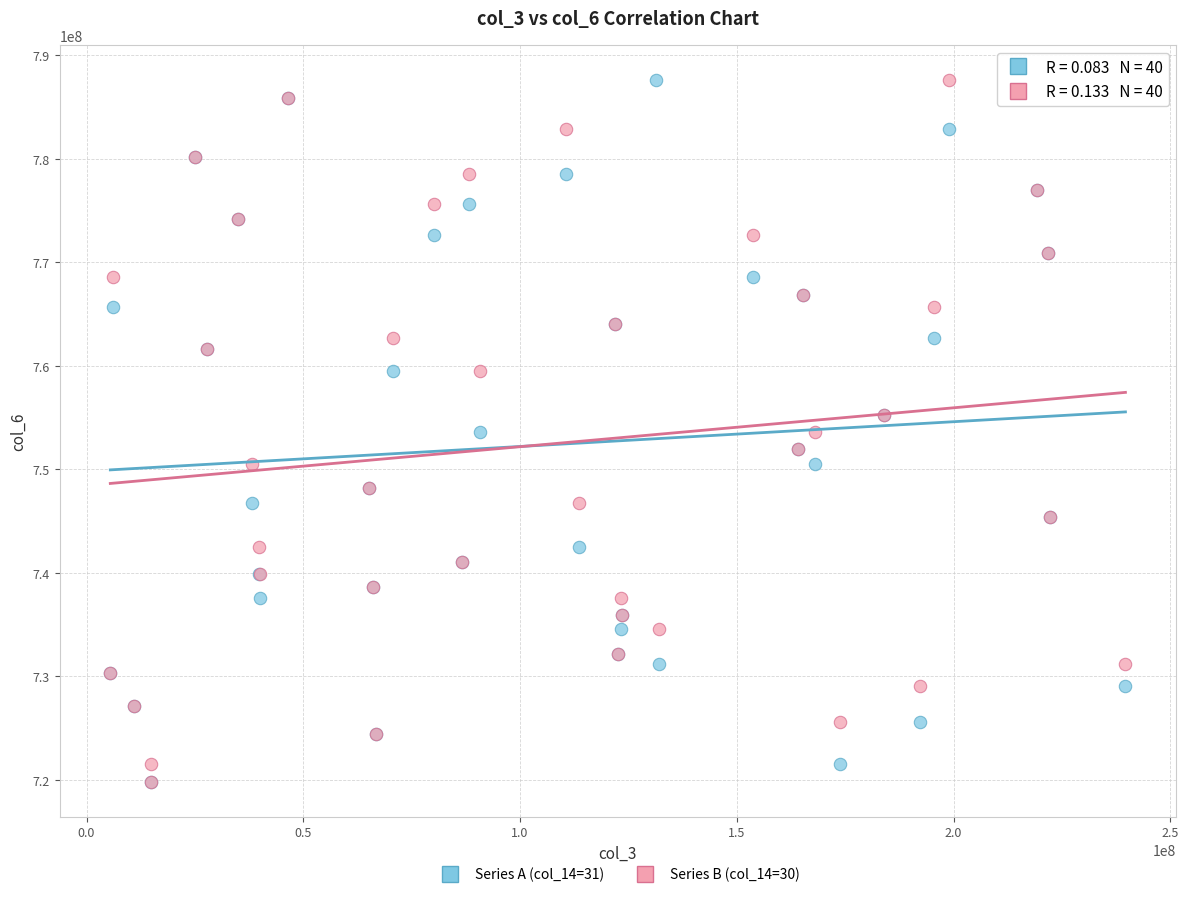

What are all the series names shown in the legend?

Series A (col_14=31), Series B (col_14=30)